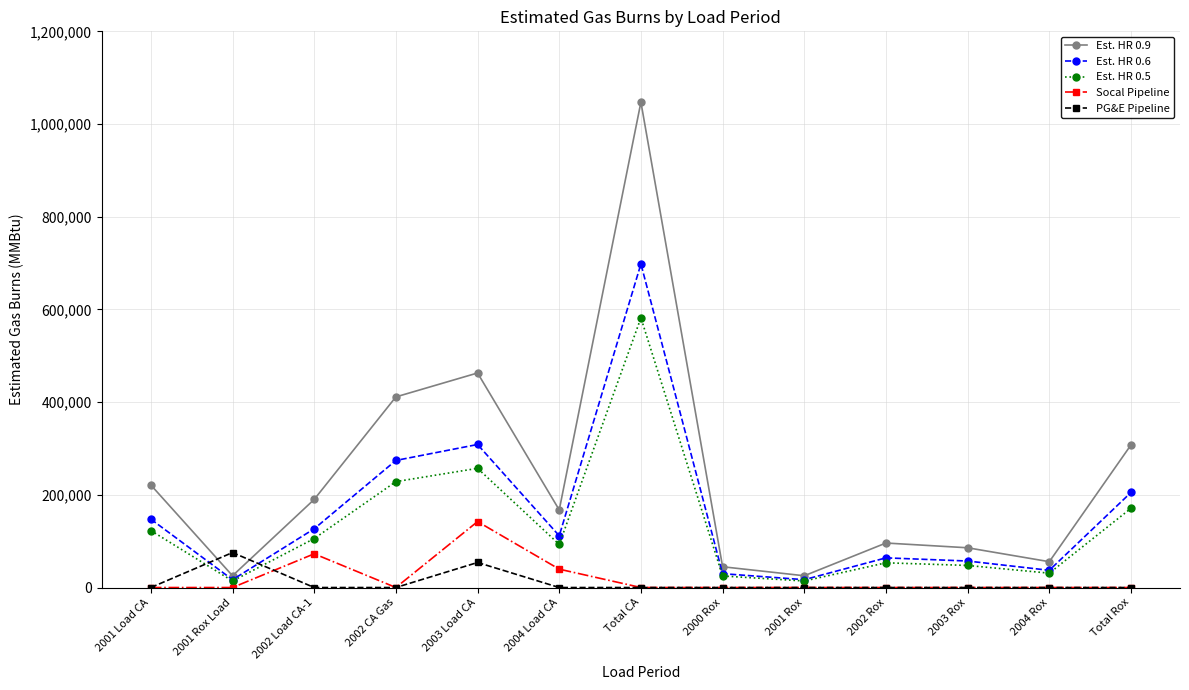

List the series in order of their peak value, highest first.

Est. HR 0.9, Est. HR 0.6, Est. HR 0.5, Socal Pipeline, PG&E Pipeline